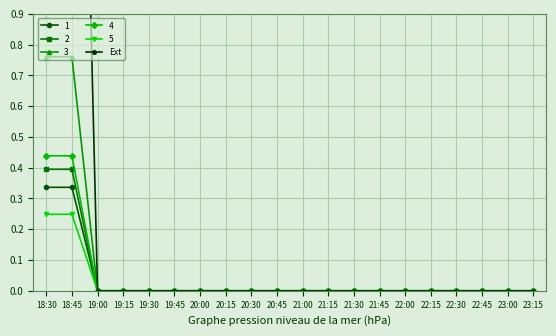

True or false: 4 has a value of 0.0 at 21:15.

True